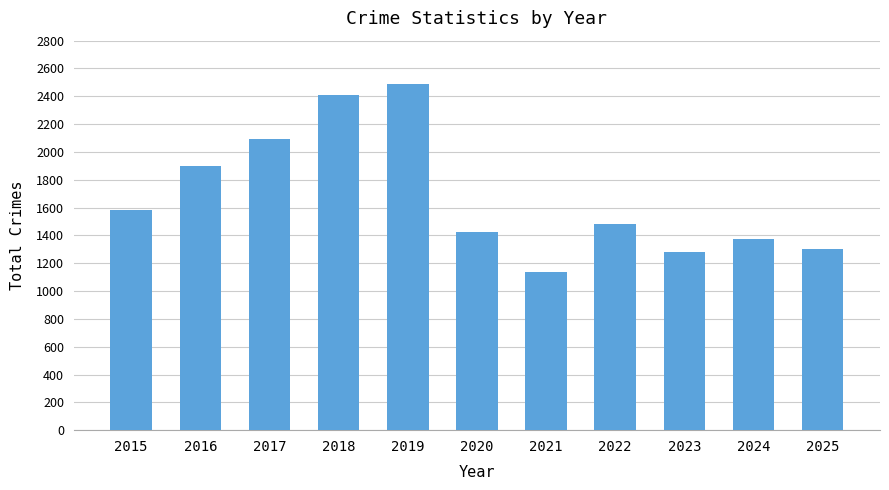

What is the minimum value shown in the chart?

1136